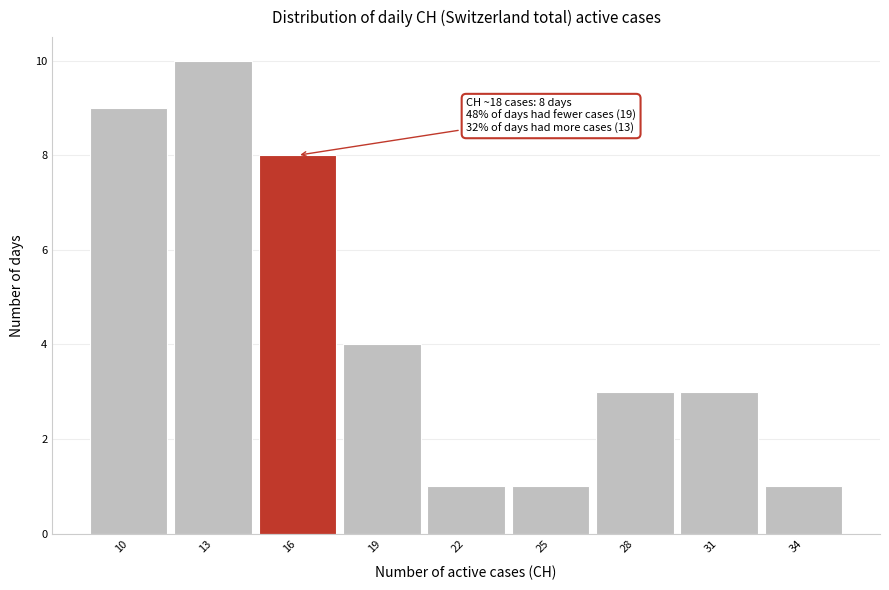

Reading right to left, transcribe all the data shown in this chart.

34=1	31=3	28=3	25=1	22=1	19=4	16=8	13=10	10=9